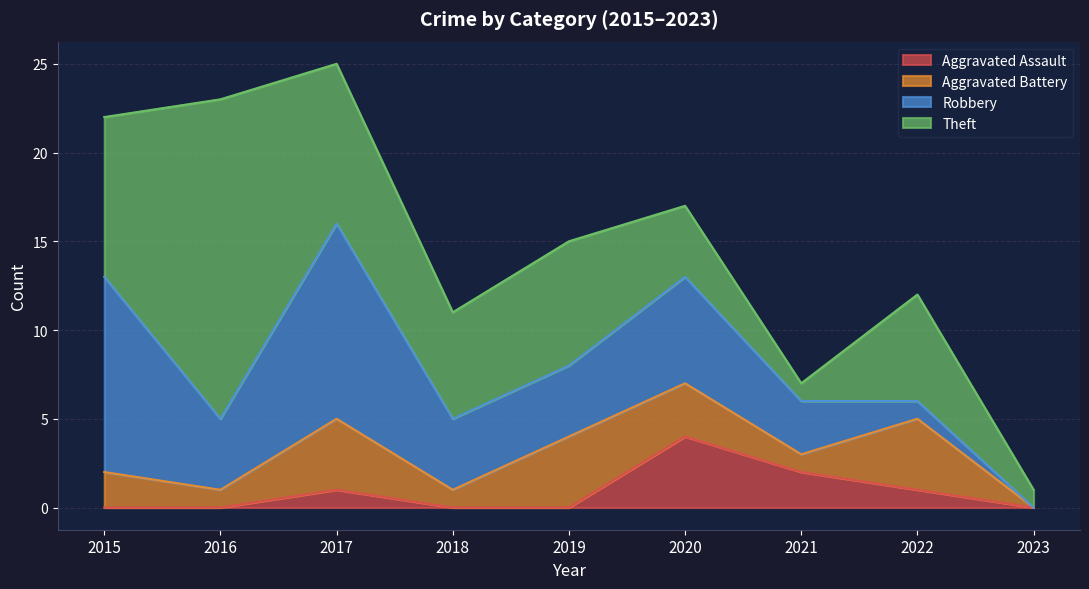

True or false: Total and Aggravated Assault cross at least once.

False